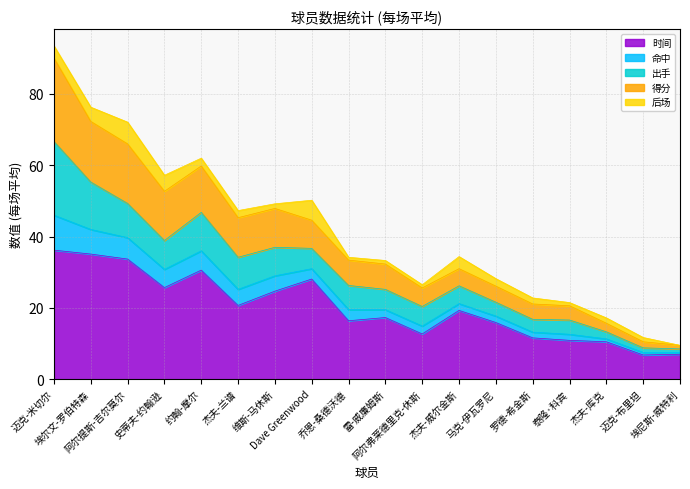

List the labels in order of 时间 value, largest first.

迈克-米切尔, 埃尔文-罗伯特森, 阿尔提斯-吉尔莫尔, 约翰-摩尔, Dave Greenwood, 史蒂夫-约翰逊, 维斯-马休斯, 杰夫-兰谱, 杰夫-威尔金斯, 雷-威廉姆斯, 乔恩-桑德沃德, 马克-伊瓦罗尼, 阿尔弗莱德里克-休斯, 罗德-希金斯, 泰隆·科宾, 杰夫-库克, 埃尼斯-威特利, 迈克-布里坦